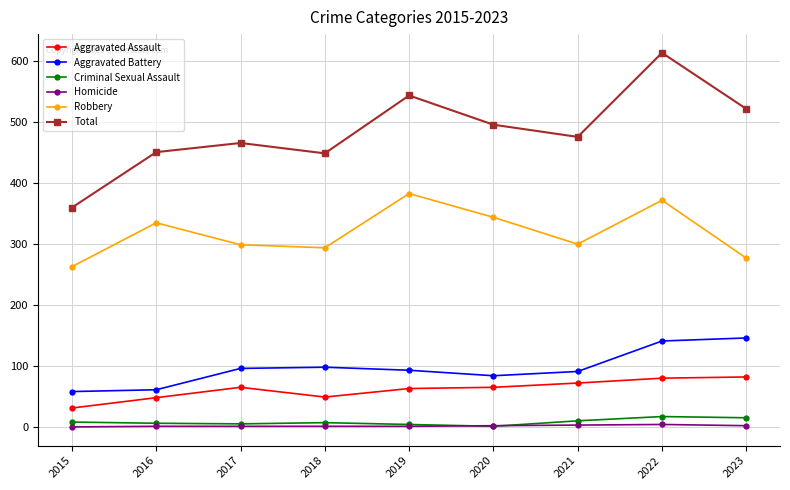

The Robbery series shows 669 at 2019. True or false?

False